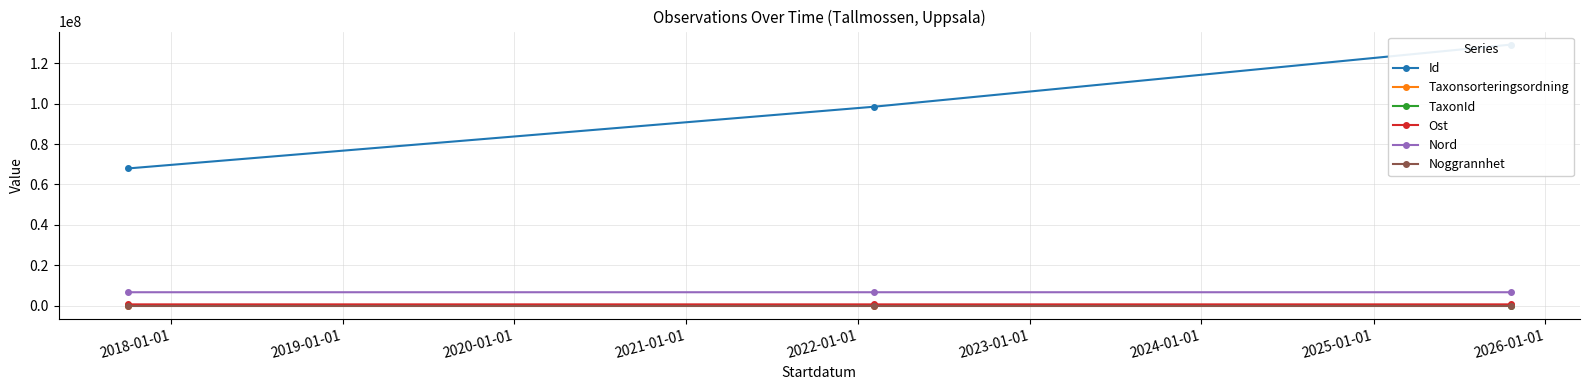

What are all the series names shown in the legend?

Id, Taxonsorteringsordning, TaxonId, Ost, Nord, Noggrannhet